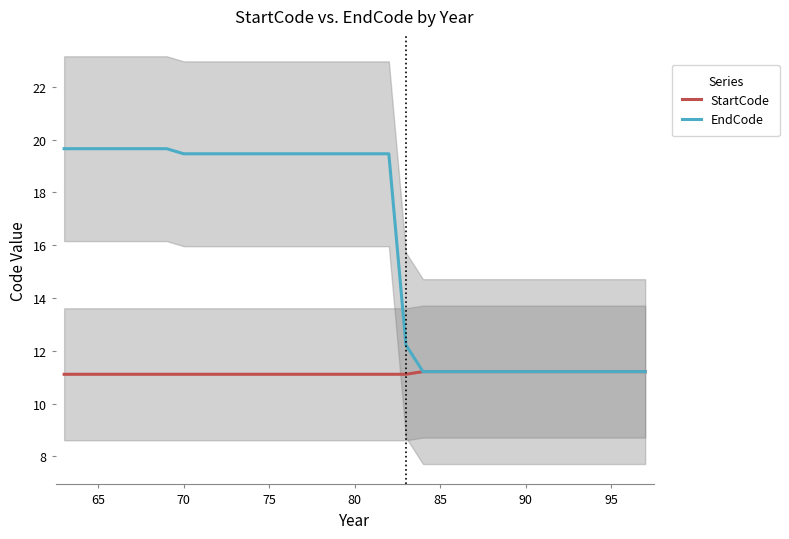

Rank the series by their maximum value, from highest to lowest.

EndCode, StartCode